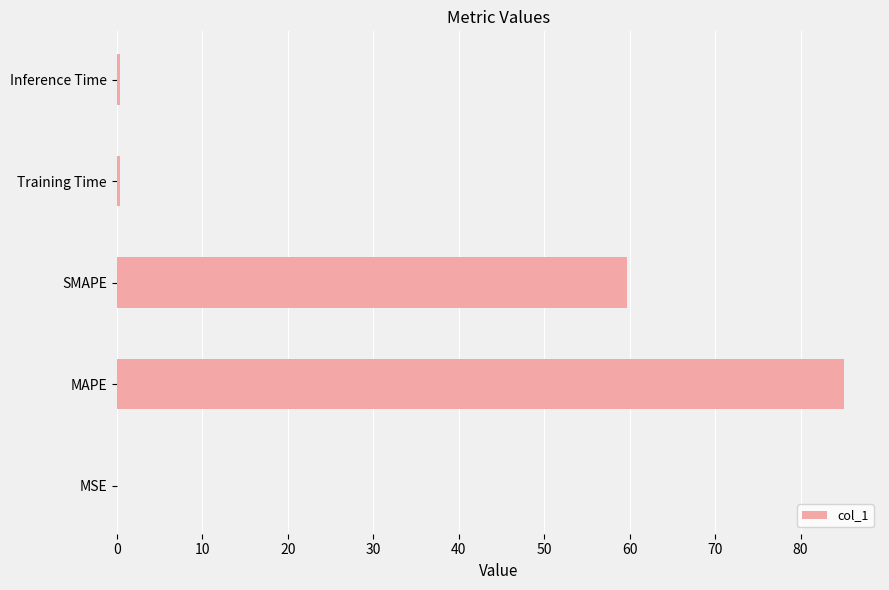

What value does the data have at MAPE?

85.0